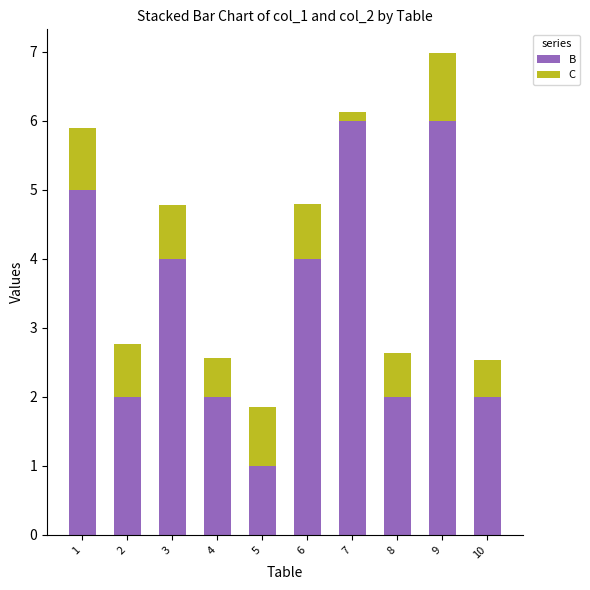

What are all the series names shown in the legend?

B, C